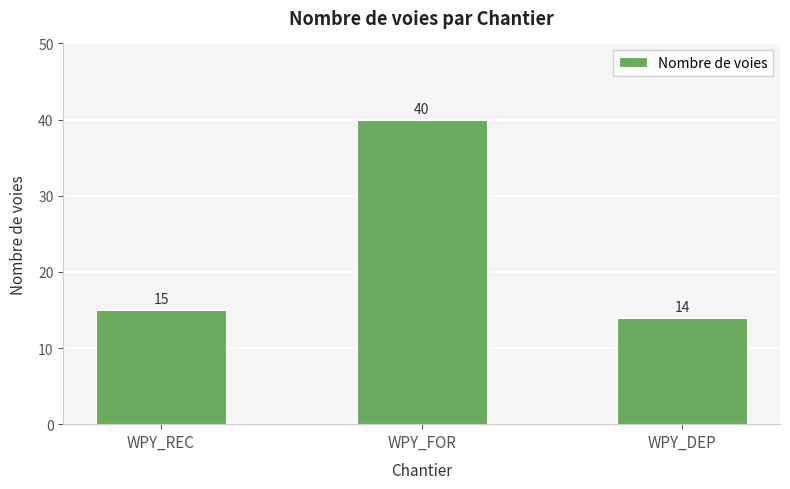

Rank the categories by value from highest to lowest.

WPY_FOR, WPY_REC, WPY_DEP